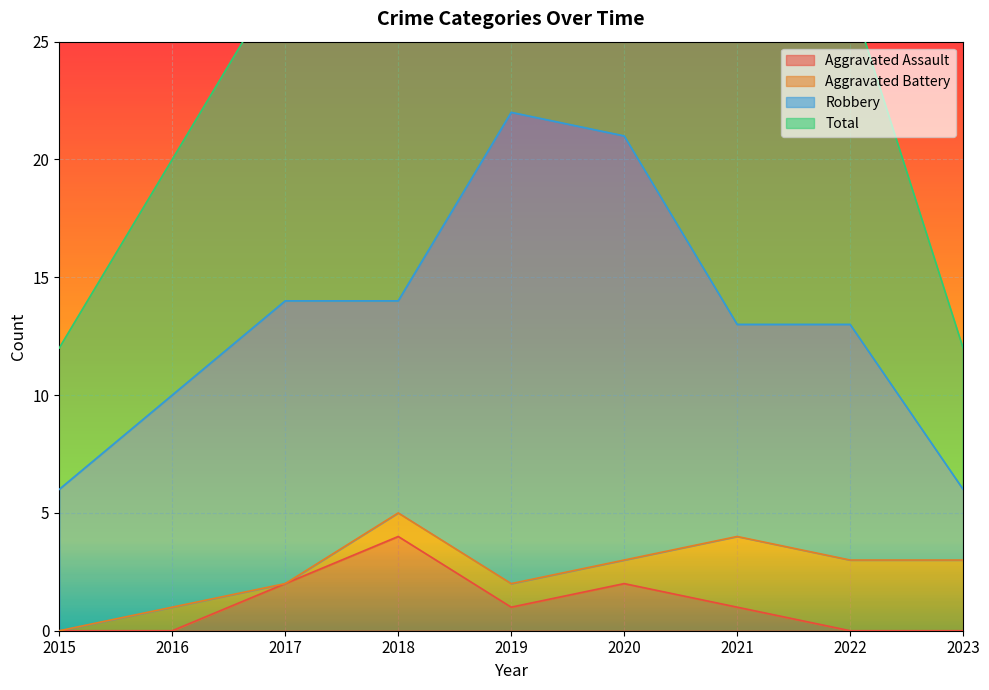

True or false: Aggravated Assault has a value of 2 at 2020.

True